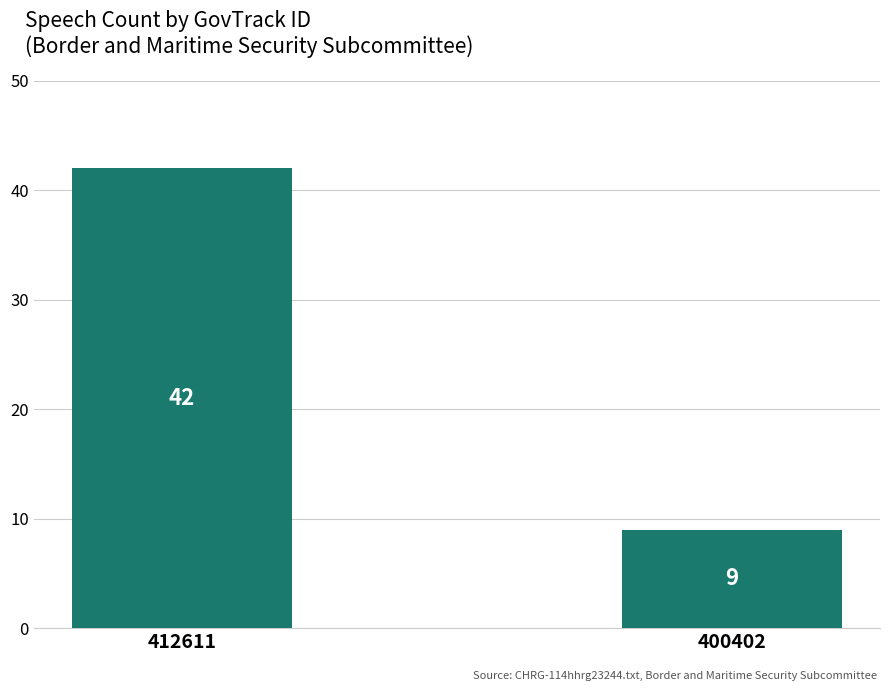

Rank the categories by value from lowest to highest.

400402, 412611